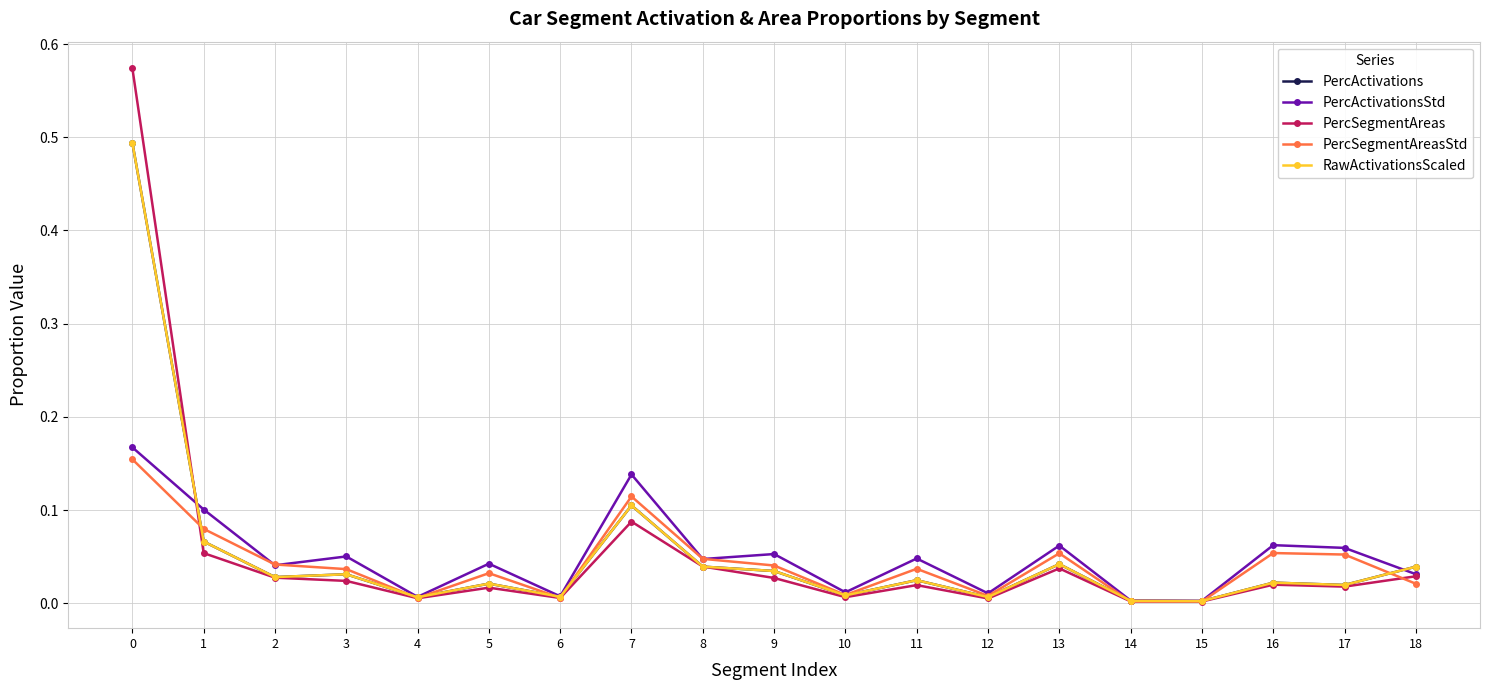

Does the chart have visible grid lines?

Yes